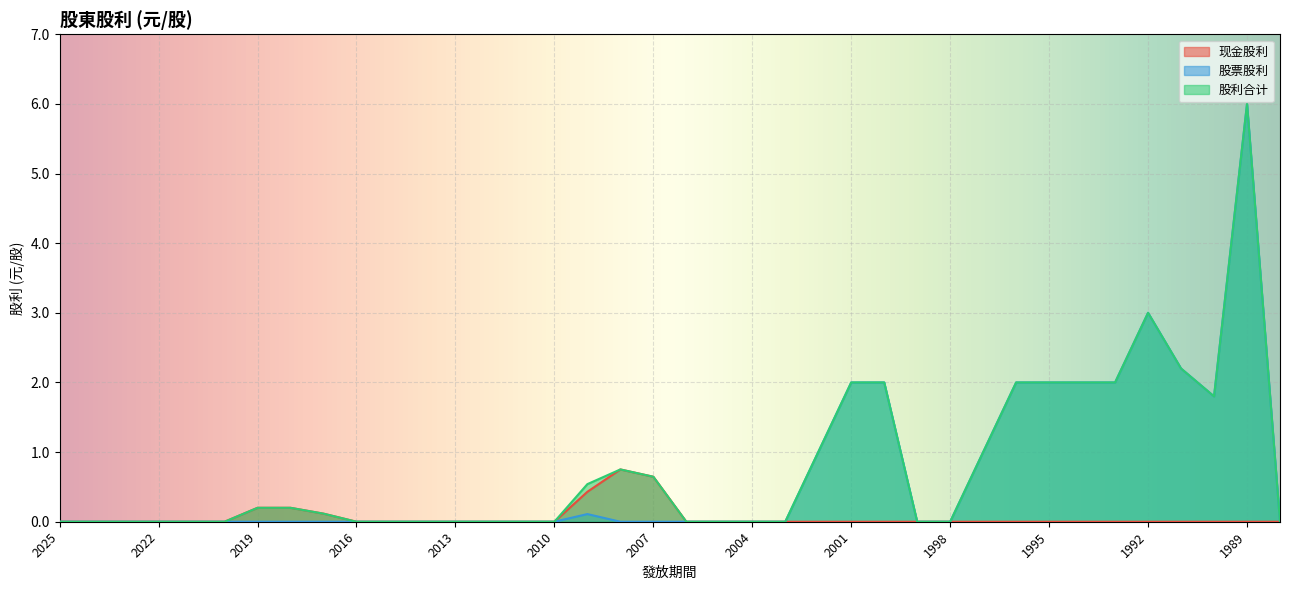

True or false: 现金股利 and 股利合计 intersect in this chart.

False